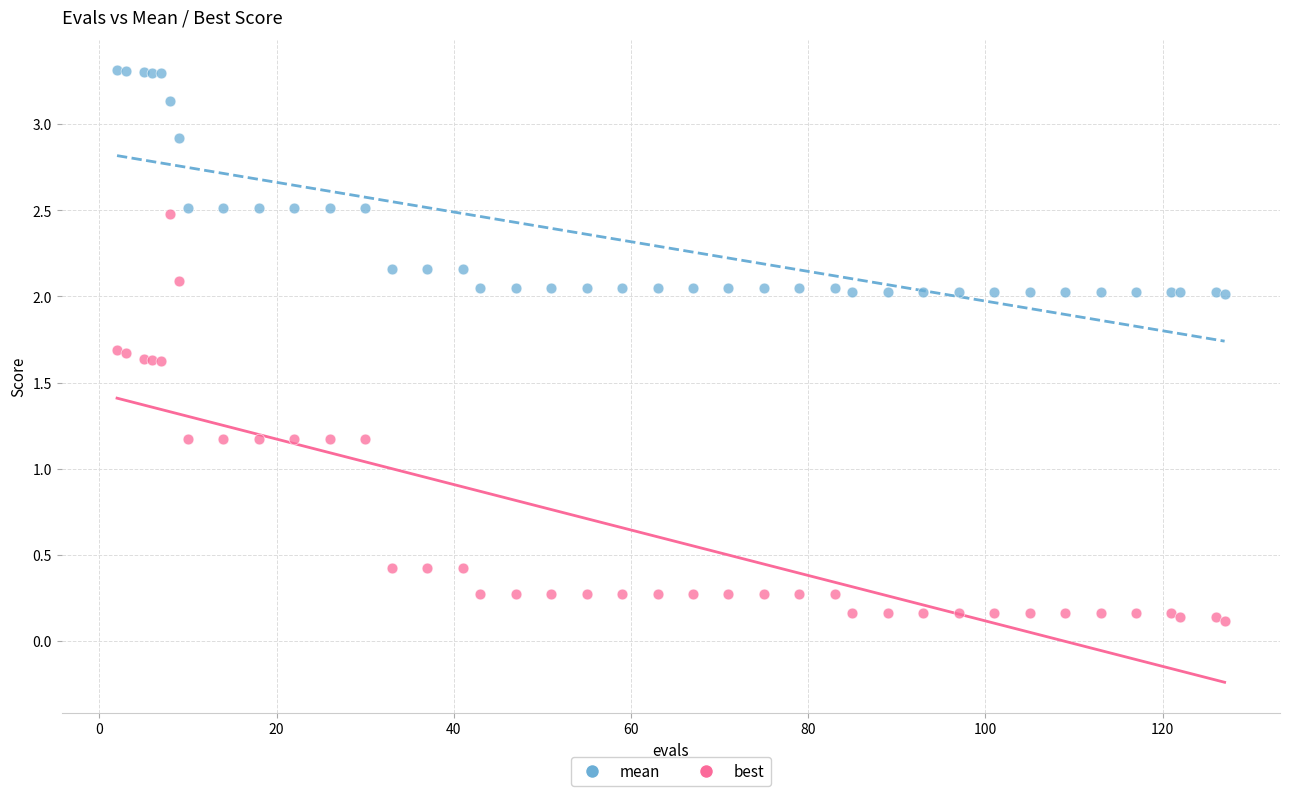

What is the X range (max minus min) for the scatter plot?

125.0